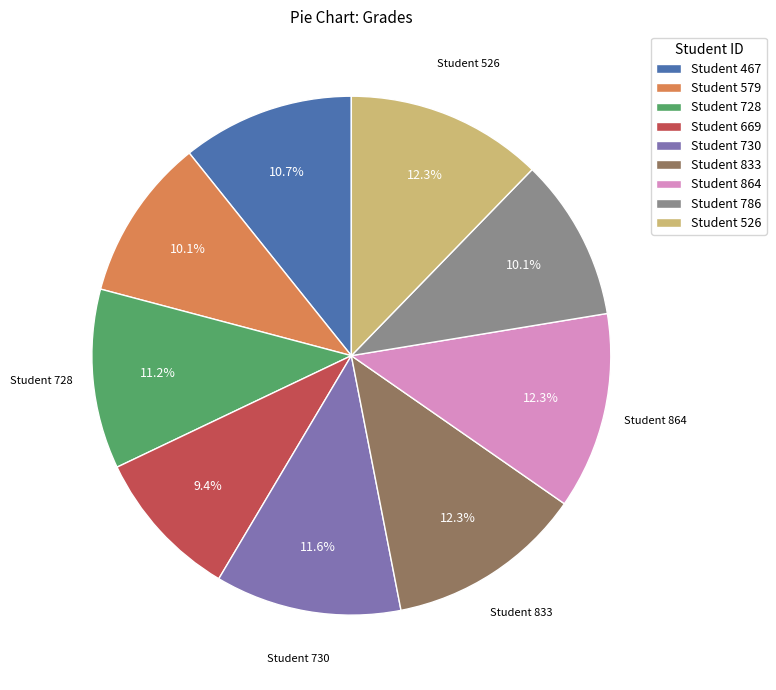

Which has a higher value, Student 579 or Student 526?

Student 526